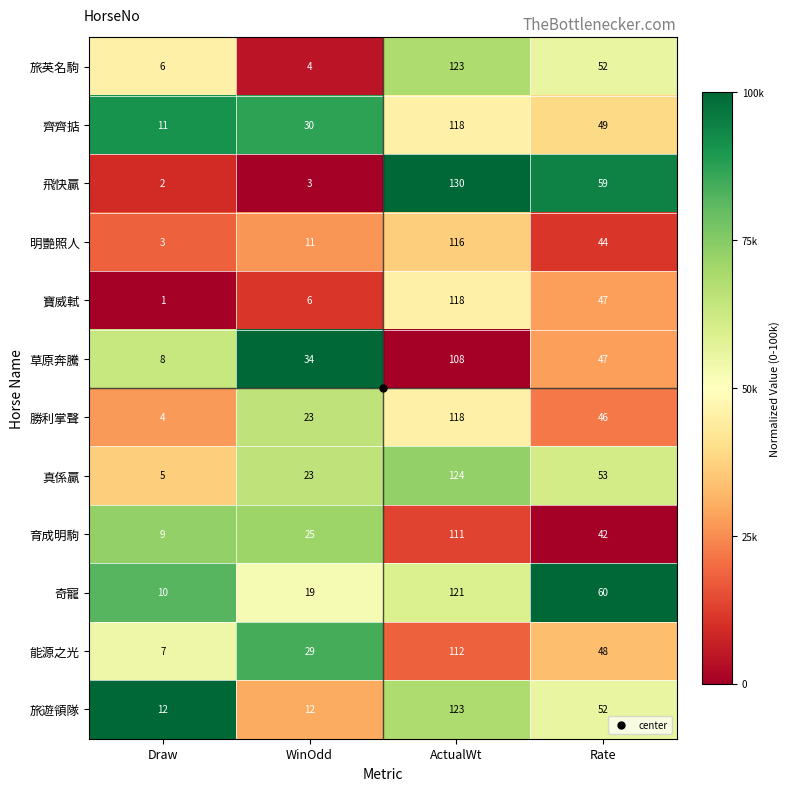

List the labels in order of 能源之光 value, largest first.

ActualWt, Rate, WinOdd, Draw